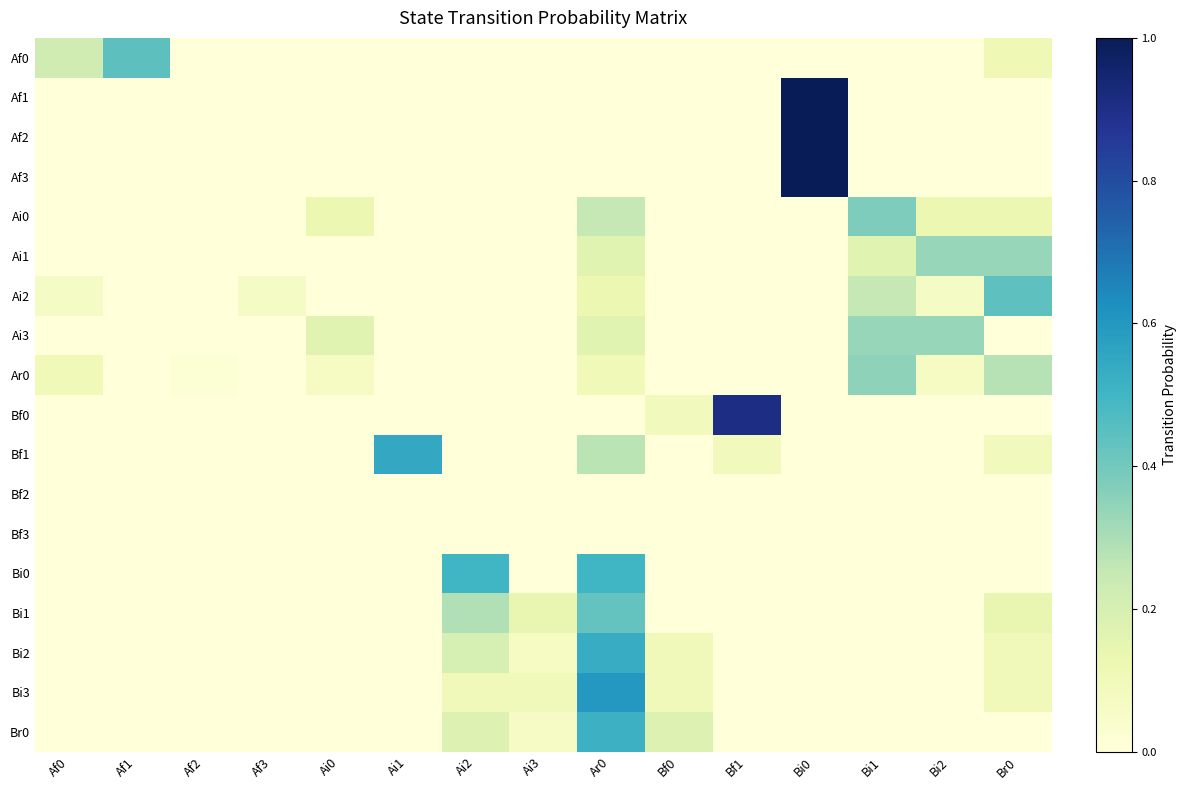

Rank the series at Ai0 from highest to lowest value.

Ai3, Ai0, Ar0, Af0, Af1, Af2, Af3, Ai1, Ai2, Bf0, Bf1, Bf2, Bf3, Bi0, Bi1, Bi2, Bi3, Br0